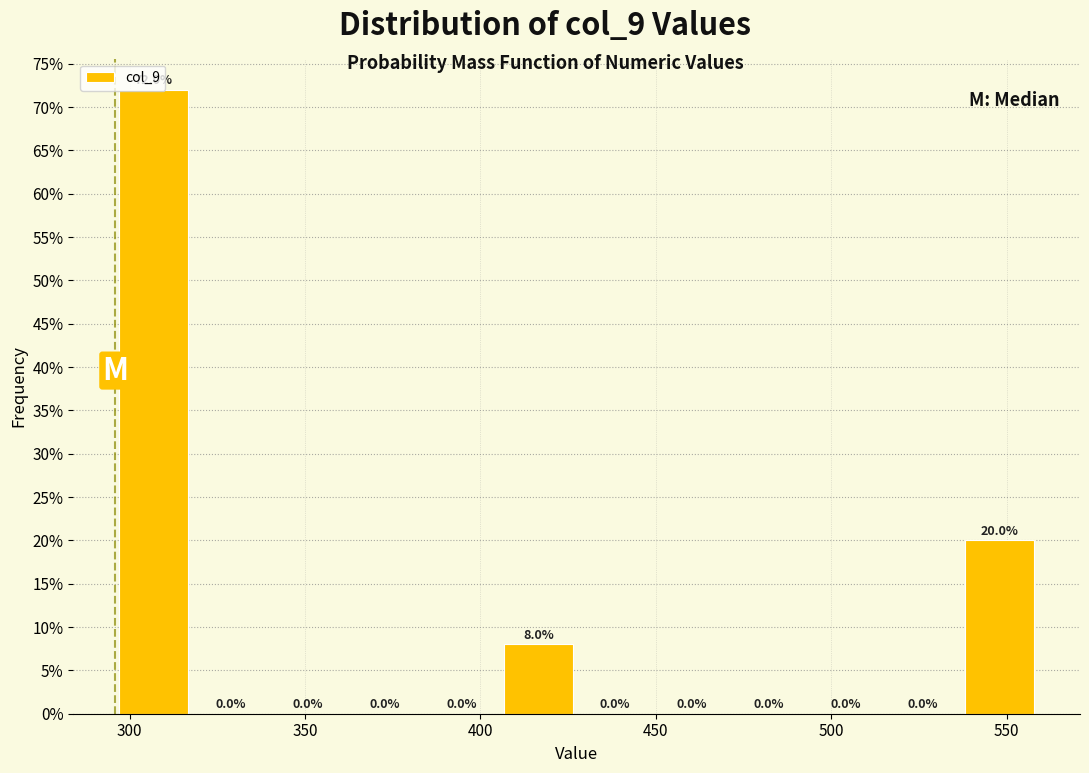

What is the height of the bar covering 535 to 560 on the x-axis? The bar edges are not printed on the chart, so give them approximately, as read against the axis.

20.0